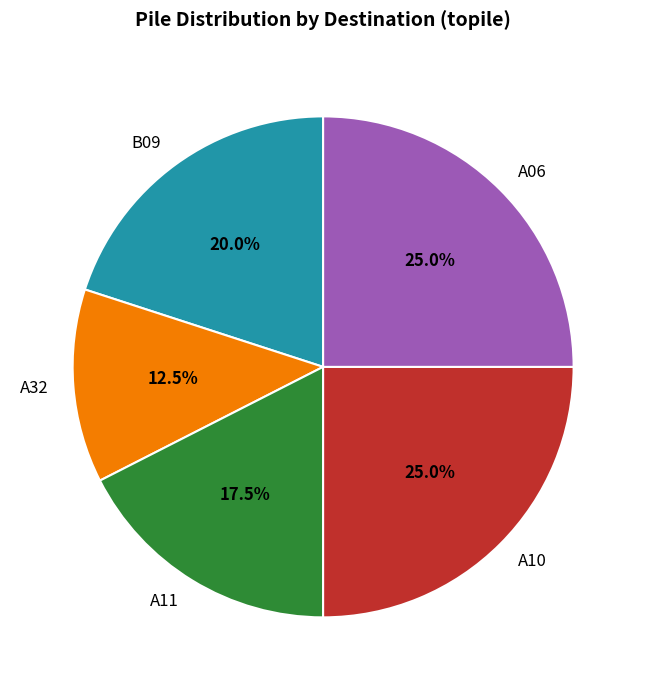

To the nearest percent, what is the average slice percentage?

20%